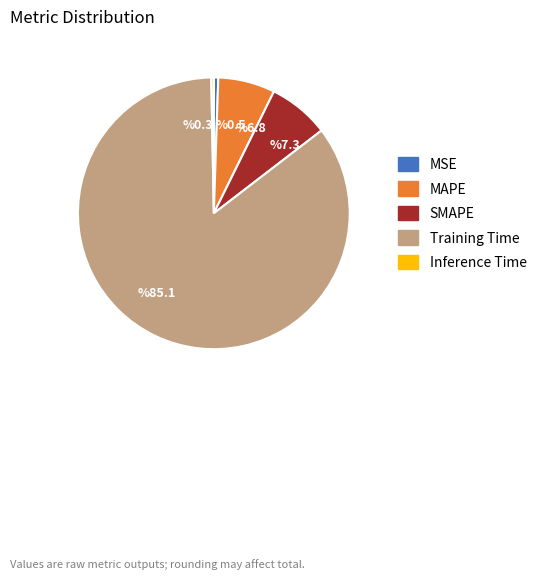

Which slice is the largest?

Training Time